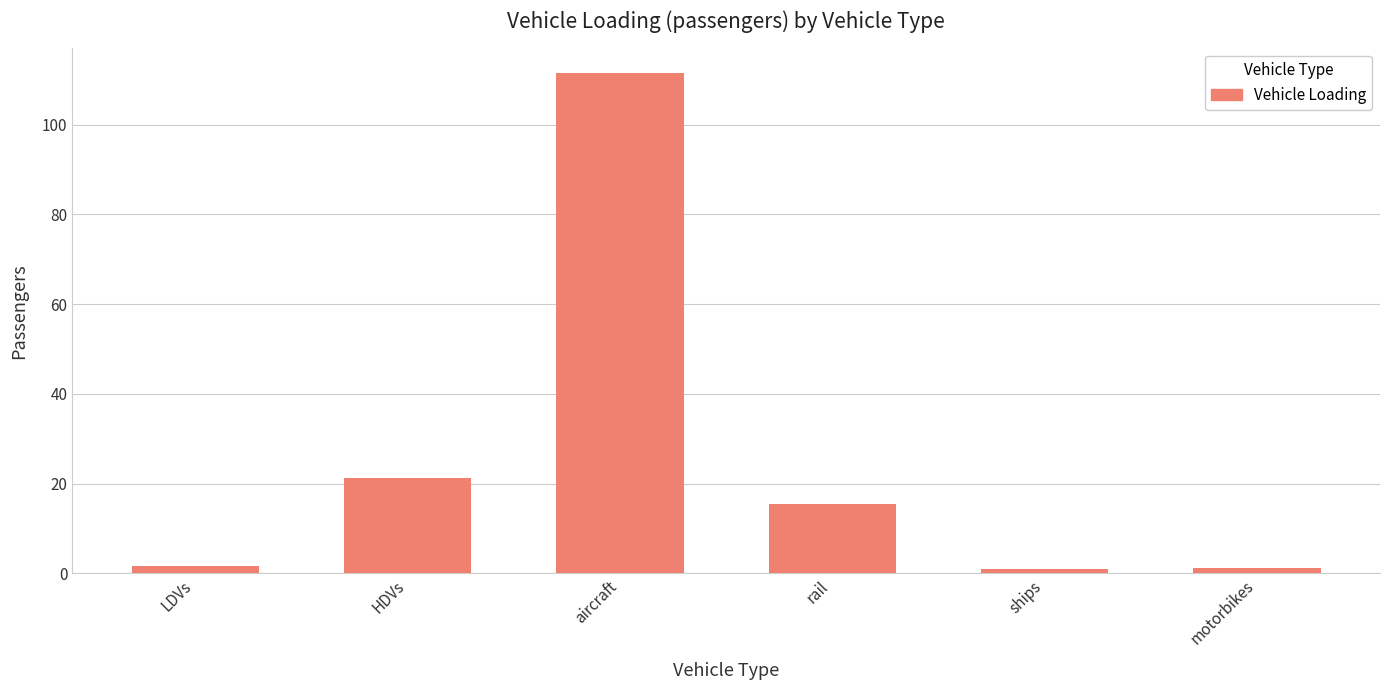

Which has a higher value, ships or HDVs?

HDVs